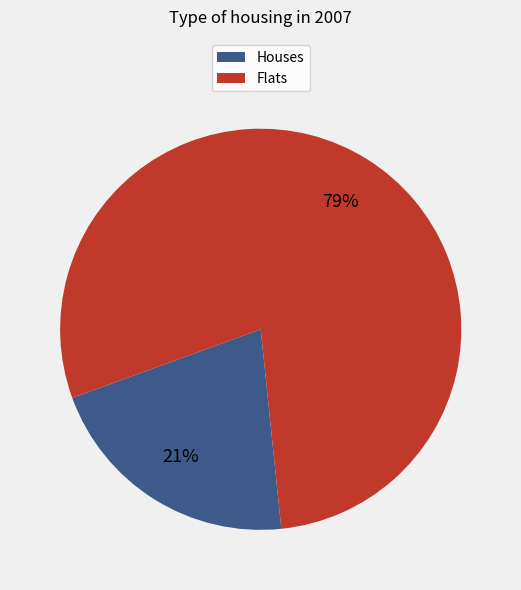

What is the ratio of the value at Houses to the value at Flats?

0.3